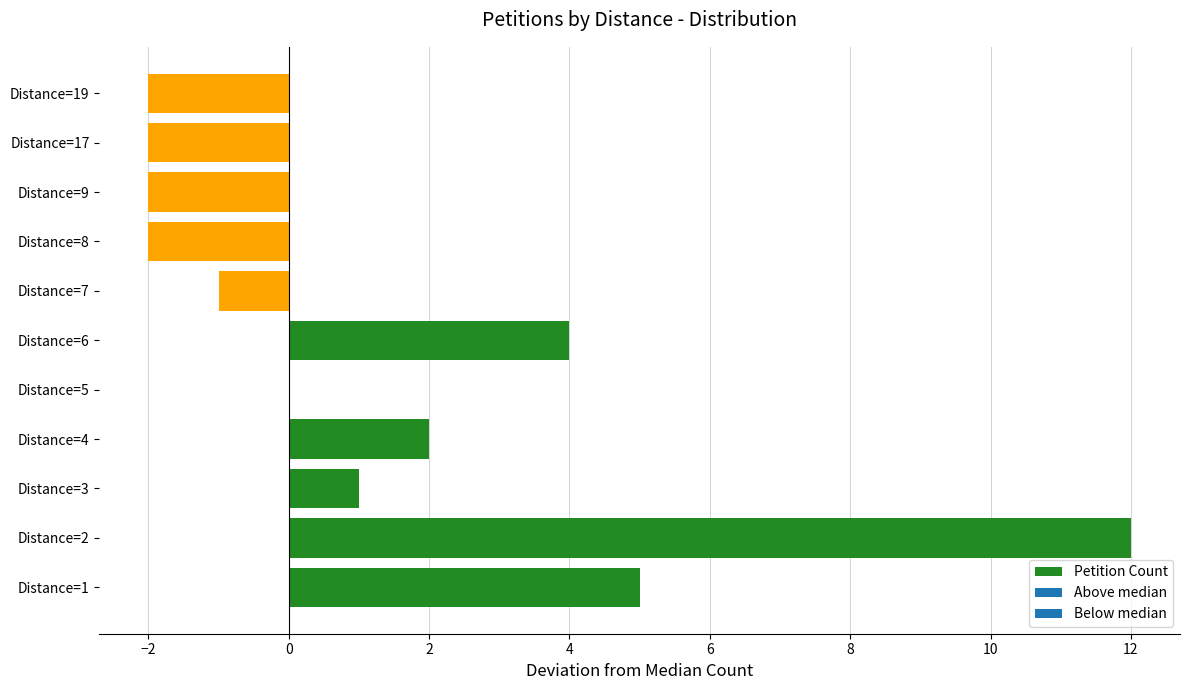

What is the sum of the values at Distance=8 and Distance=9?

-4